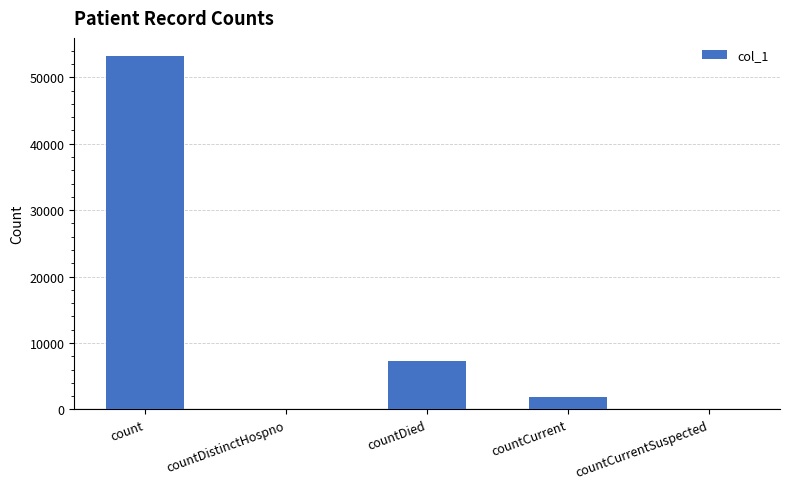

What is the average value?

12480